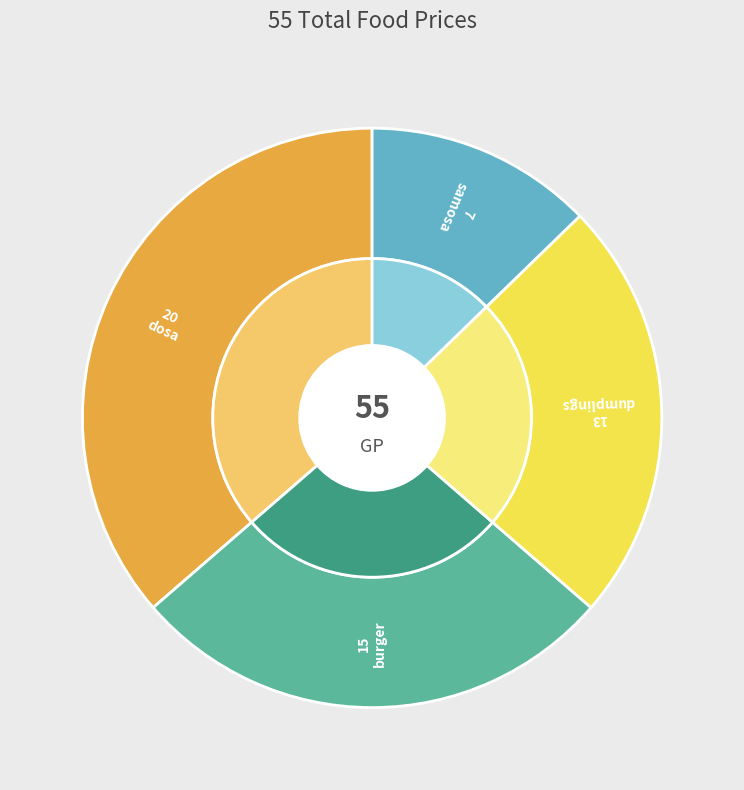

What is the ratio of the value at burger to the value at samosa?

2.1